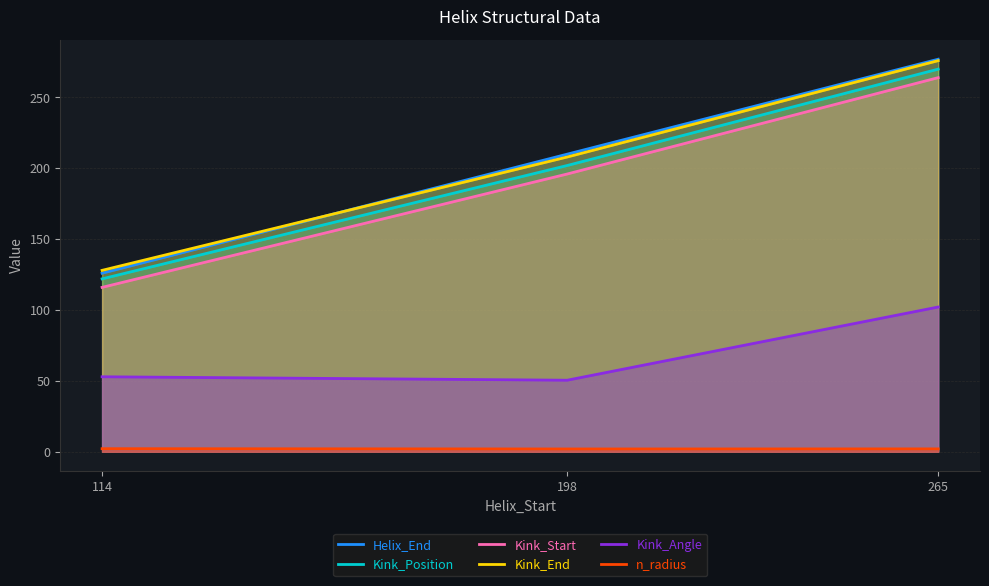

What is the maximum value for Kink_Start?

264.0